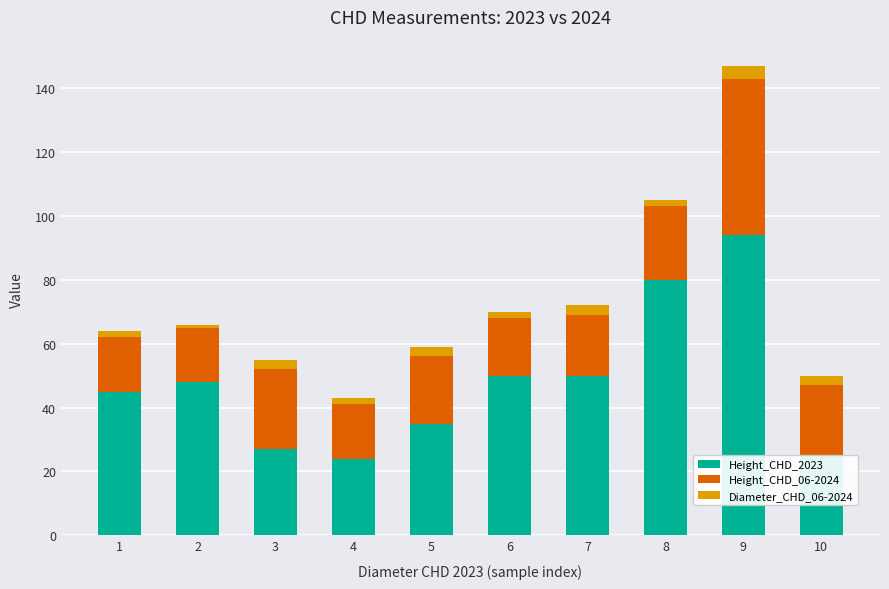

At which category is the sum across all series the highest?

9